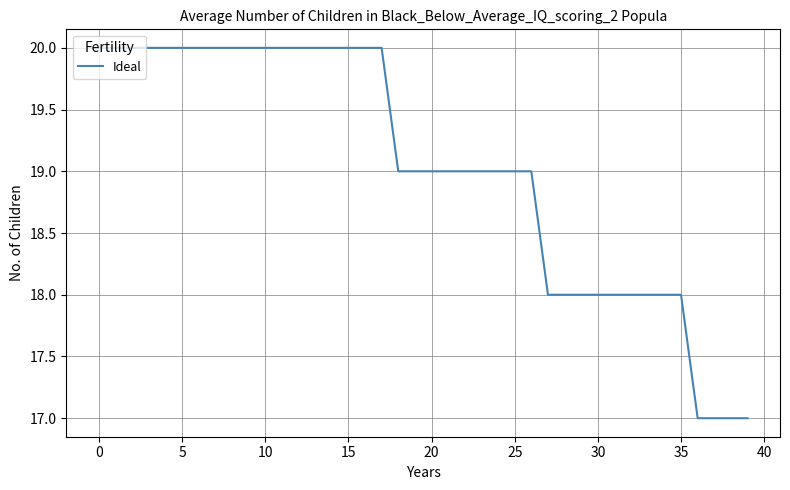

What is the maximum value shown in the chart?

20